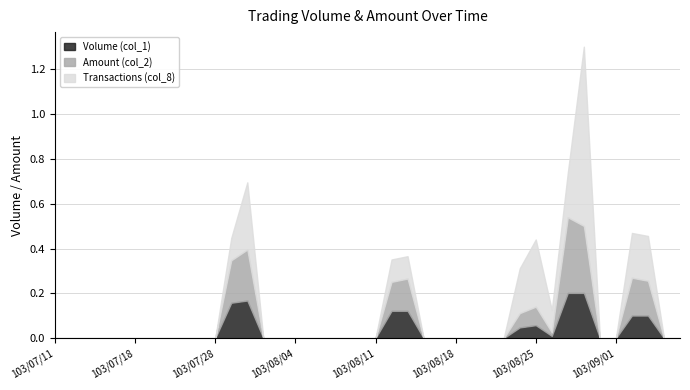

At which category does Amount (col_2) reach its first local peak?

103/07/30